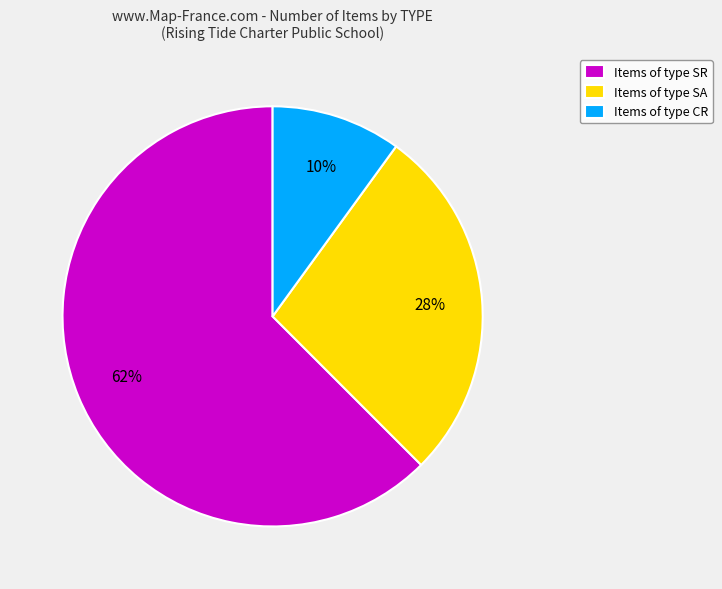

Do Items of type SR and Items of type SA together represent more than half of the pie?

Yes